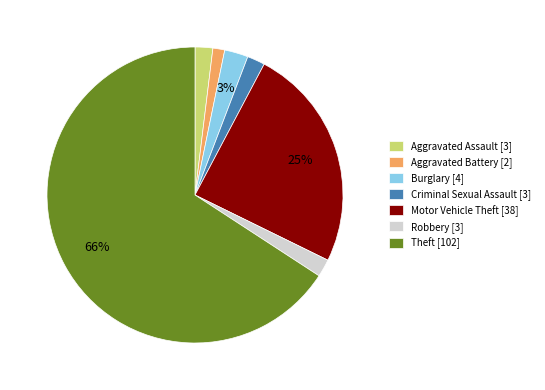

To the nearest percent, what is the difference between the Burglary and Motor Vehicle Theft slice percentages?

22%